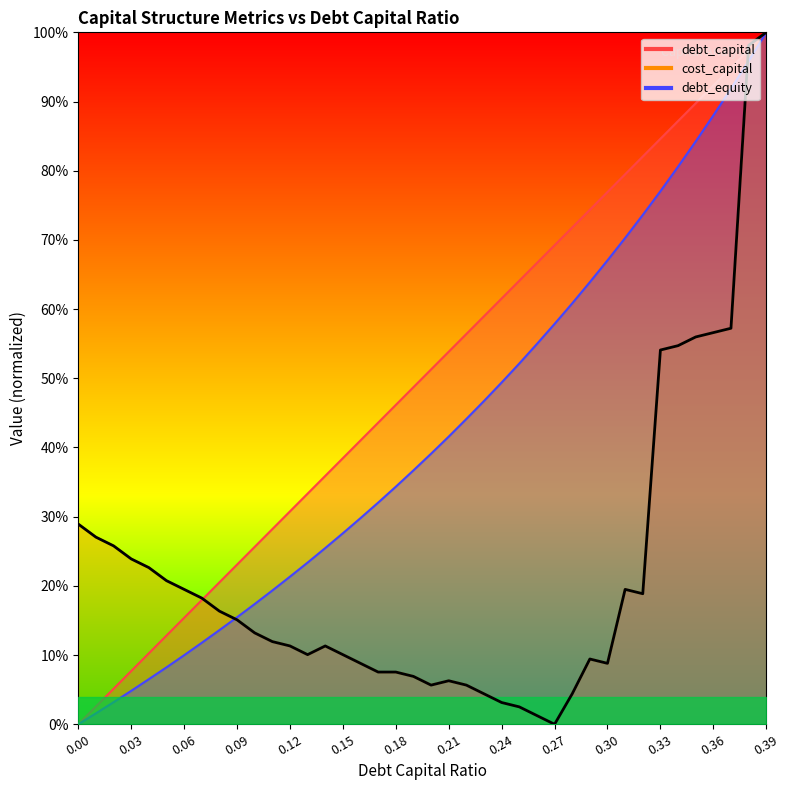

What is the average value?

0.2